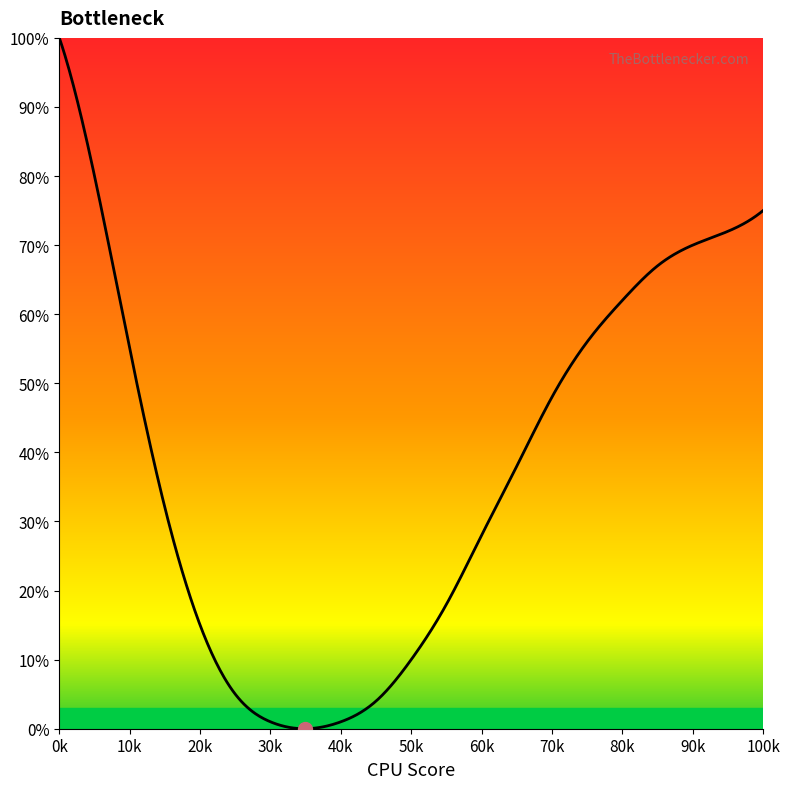

What is the difference between the maximum and minimum values?

100.0